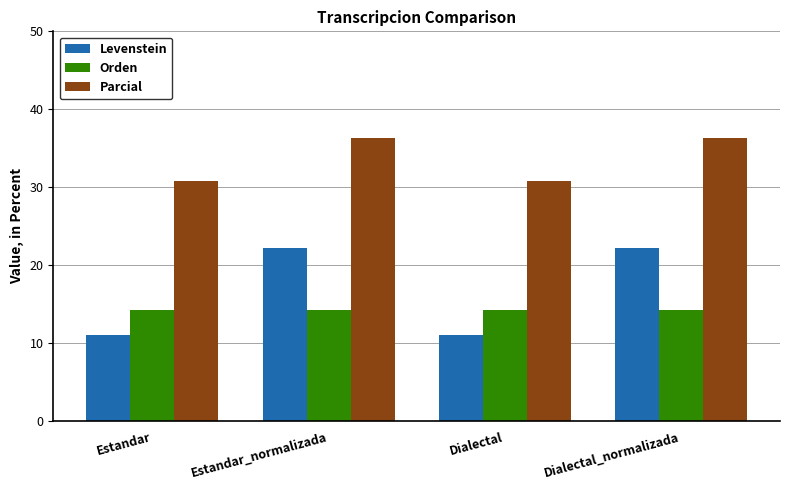

How many bars are there in total?

12